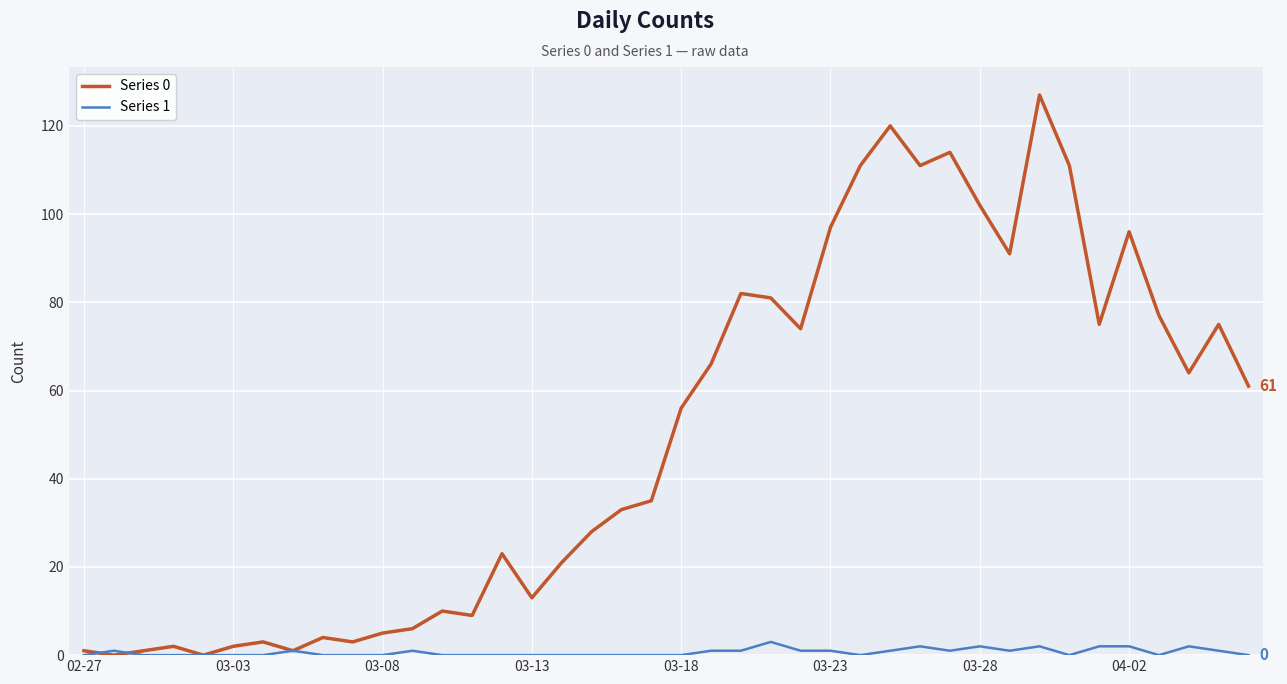

Which series has the widest spread of values?

Series 0